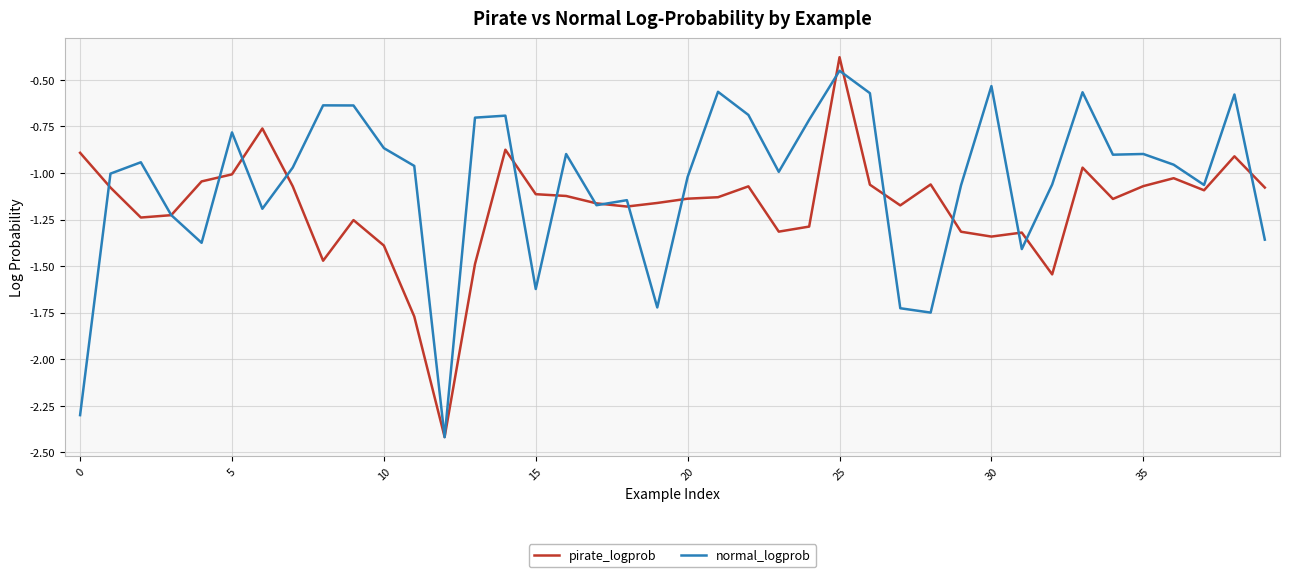

What is the minimum value for normal_logprob?

-2.4